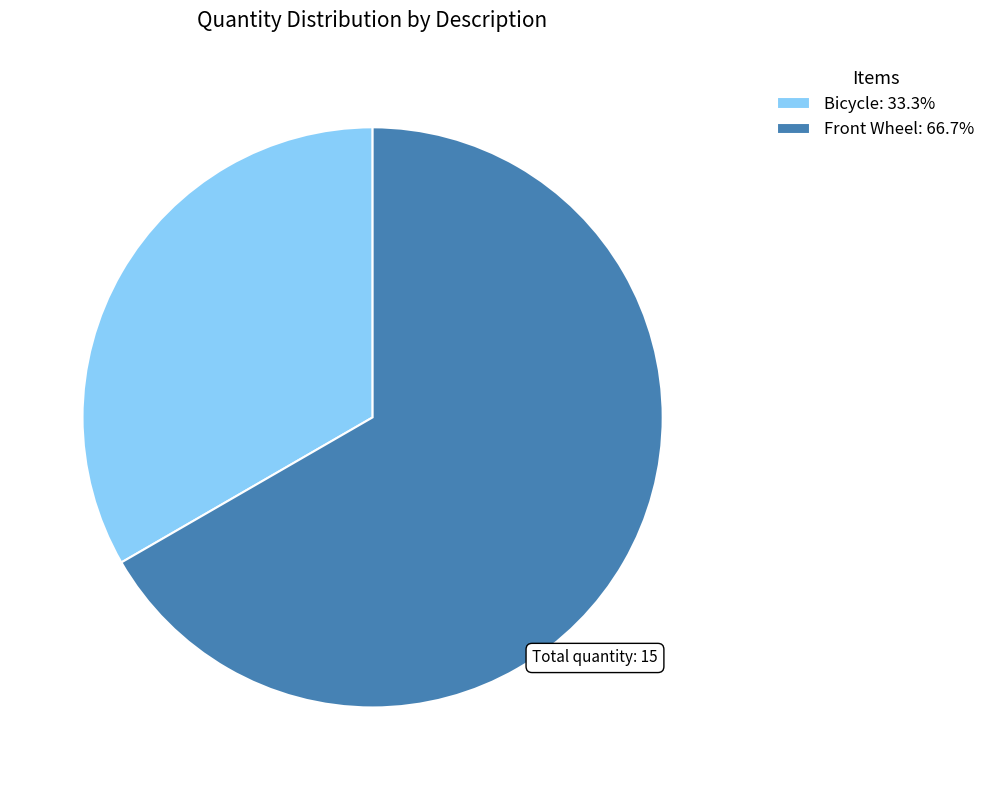

Do Front Wheel: 66.7% and Bicycle: 33.3% together represent more than half of the pie?

Yes